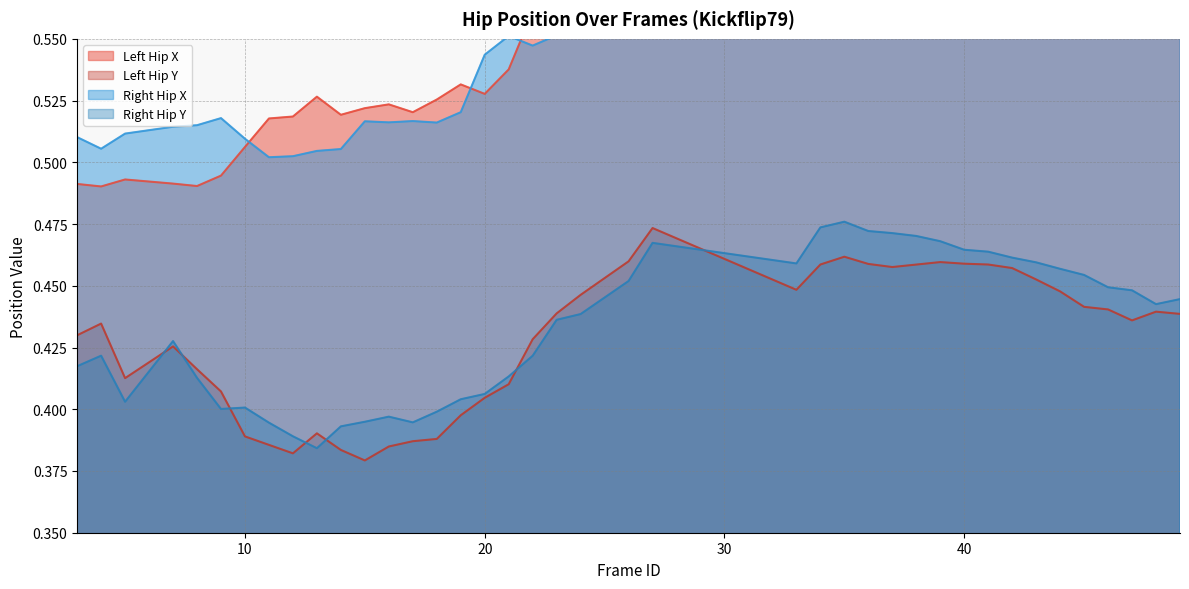

At which category does left_hip_y reach its first local valley?

5